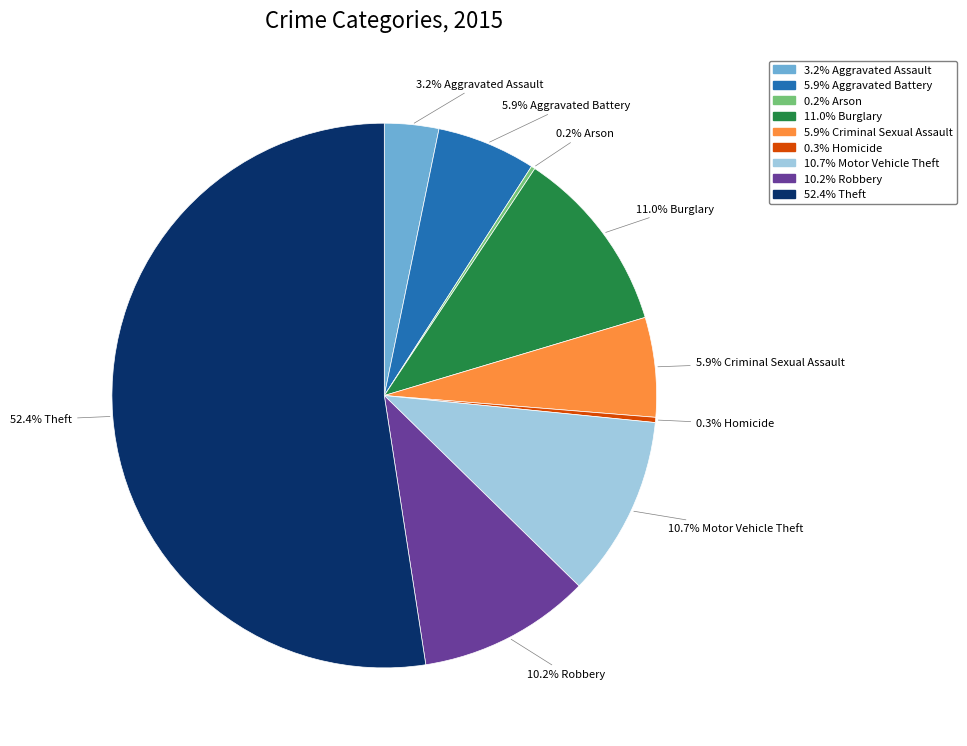

Is there any slice that represents more than half of the pie?

Yes